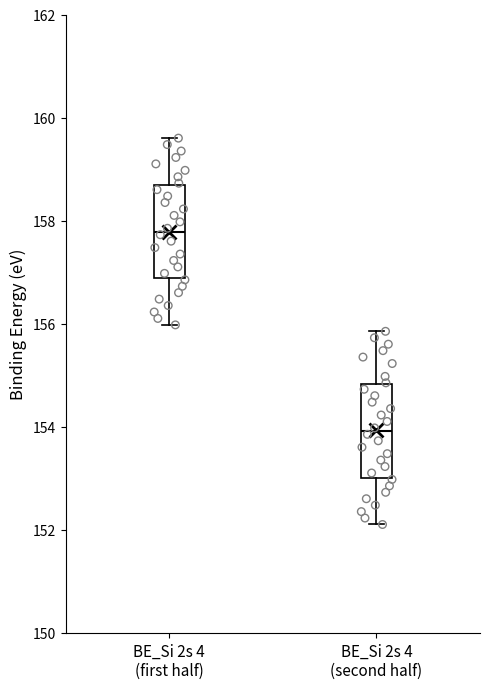

Reading left to right, transcribe this box plot: for each box, give where its median line is, the range the box spans, and where its two whiskers end, as read against the y-axis. The values are not printed on the chart, so give them approximately, as read against the axis.

BE_Si 2s 4 (first half): median 157.8, box 156.8 to 158.6, whiskers 156.0 to 159.6
BE_Si 2s 4 (second half): median 154.0, box 153.0 to 154.8, whiskers 152.2 to 155.8